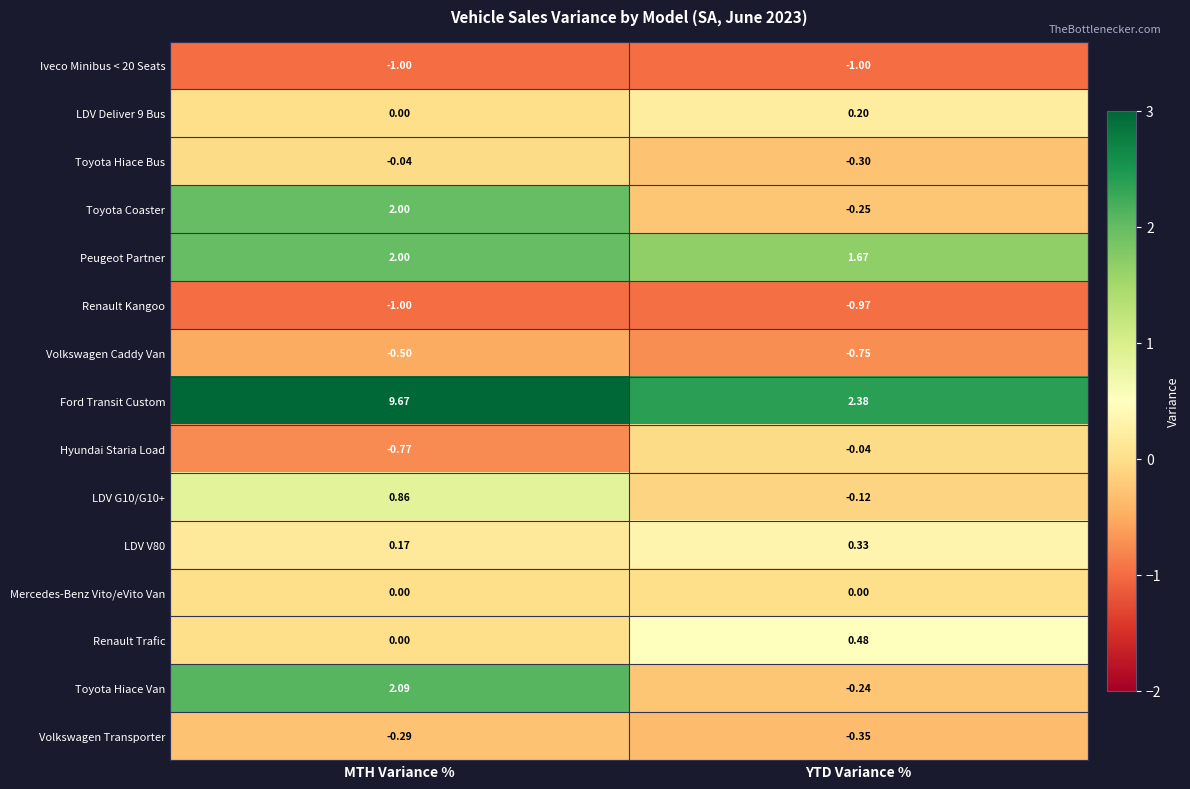

List the labels in order of Volkswagen Transporter value, smallest first.

YTD Variance %, MTH Variance %